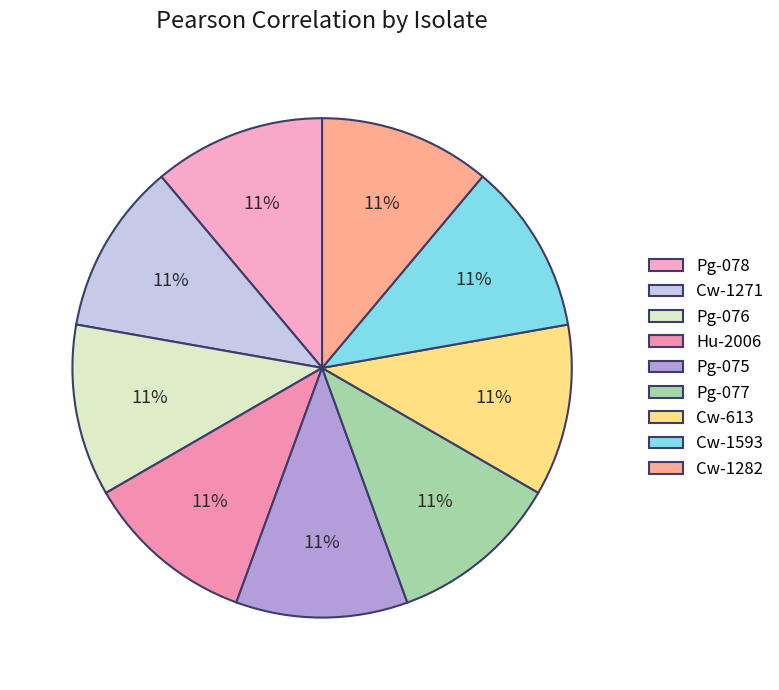

The Cw-1271 slice represents 11% of the pie. True or false?

True